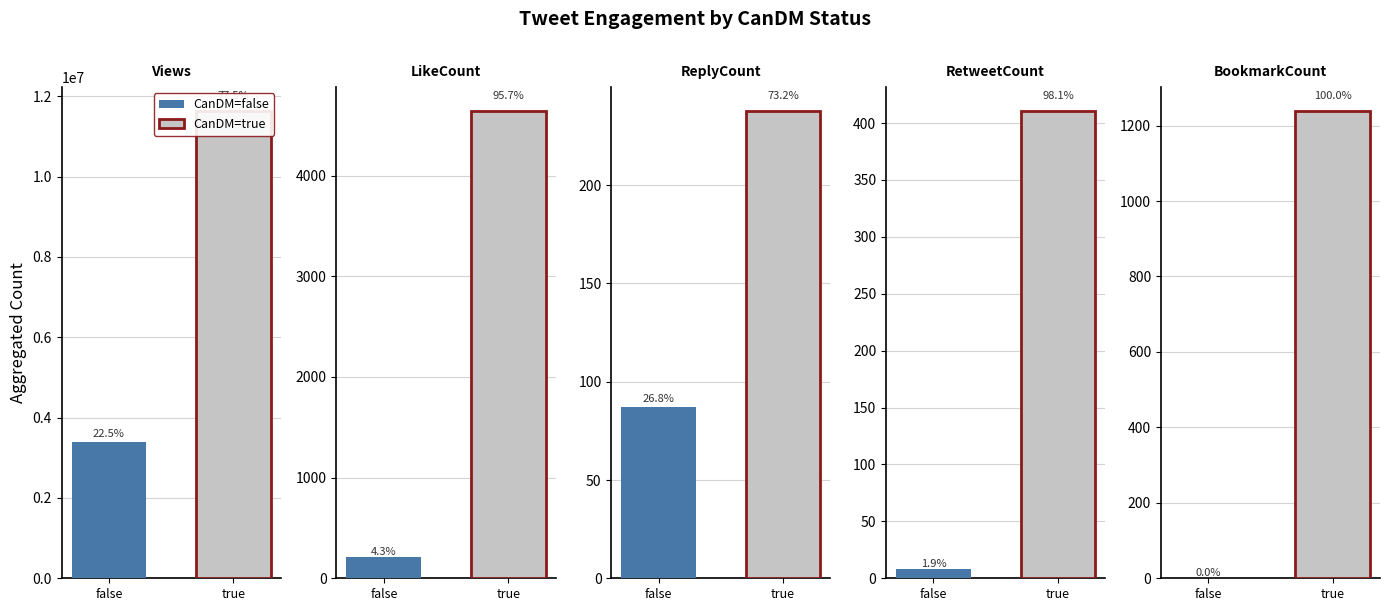

True or false: LikeCount has a value of 12 at 20.

False